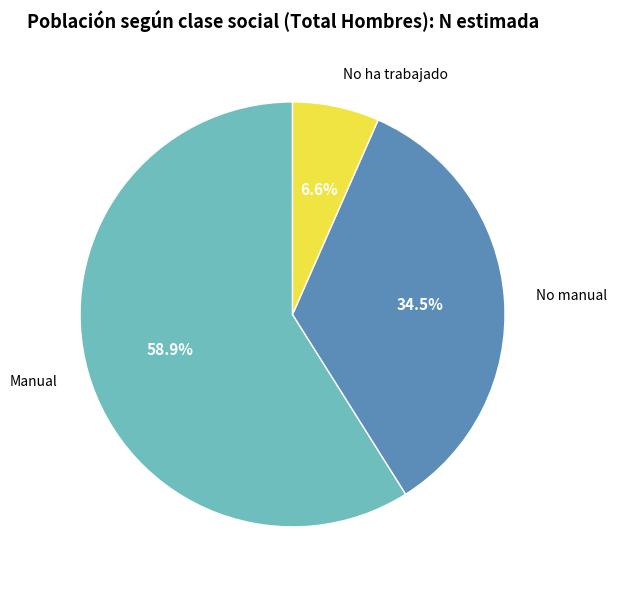

Count the number of slices in the pie.

3